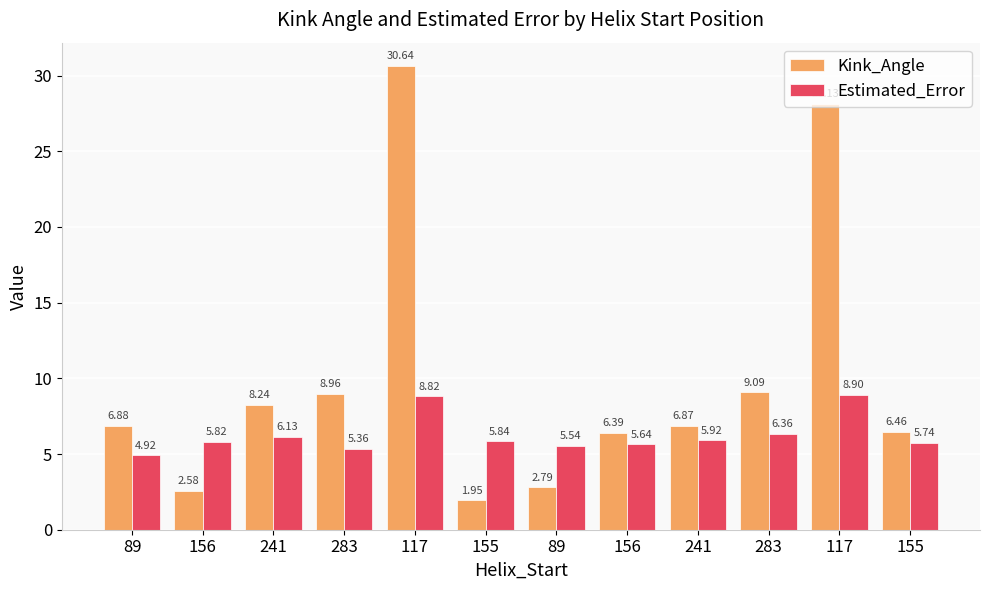

Reading left to right, extract all data points from this chart.

Kink_Angle: 6.9	2.6	8.2	9.0	30.6	1.9	2.8	6.4	6.9	9.1	28.1	6.5
Estimated_Error: 4.9	5.8	6.1	5.4	8.8	5.8	5.5	5.6	5.9	6.4	8.9	5.7